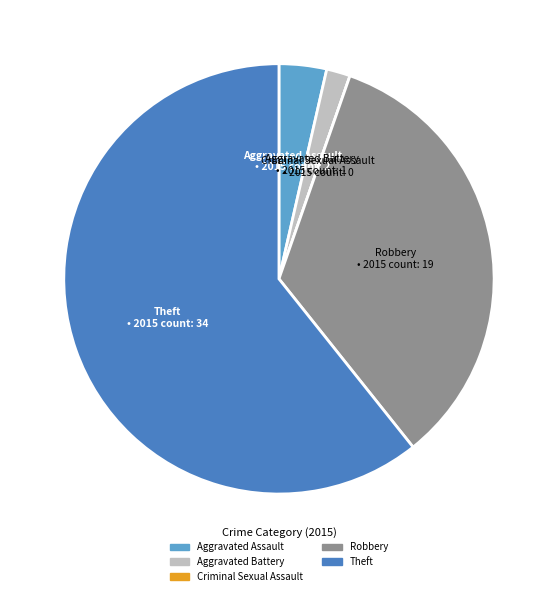

The Robbery slice represents 43% of the pie. True or false?

False